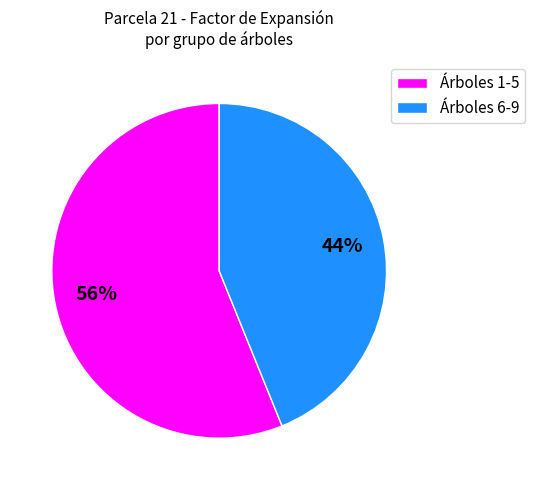

Does Árboles 6-9 account for over 50% of the chart?

No